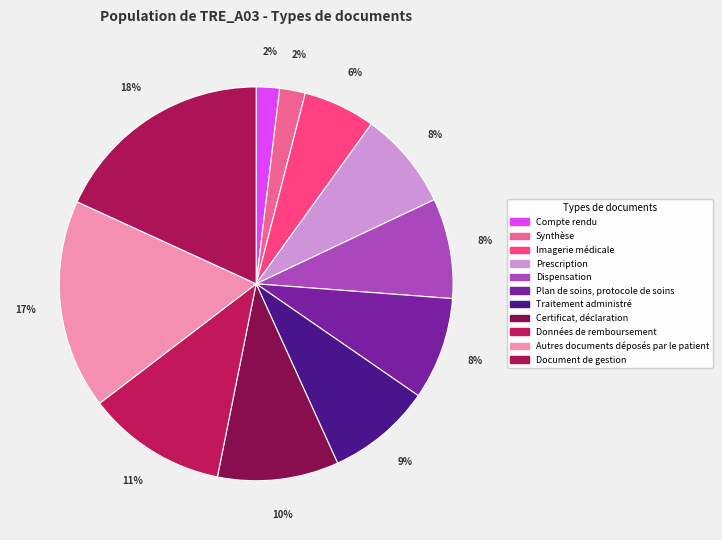

Which slice is the smallest?

Compte rendu